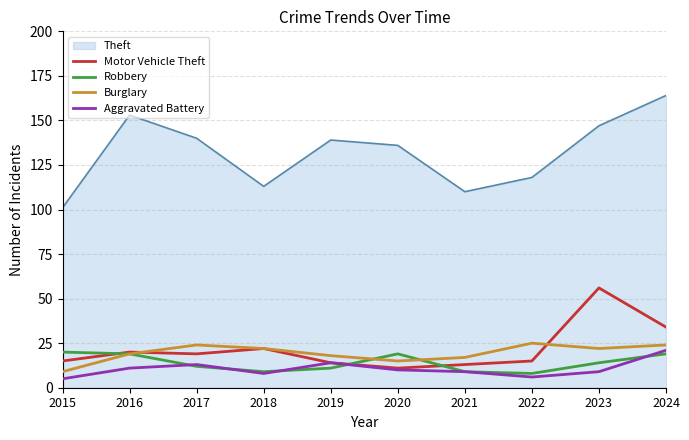

Which series has the largest range (max minus min)?

Theft